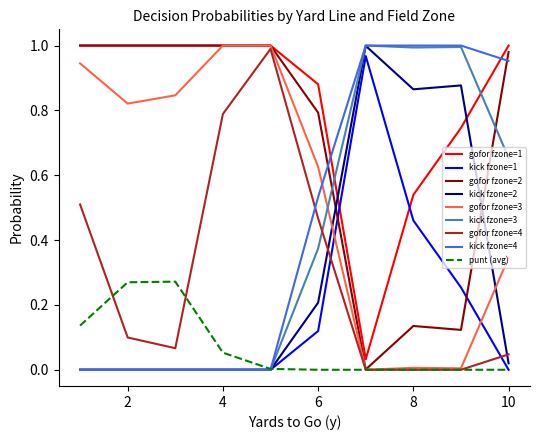

How many lines are shown in the chart?

9